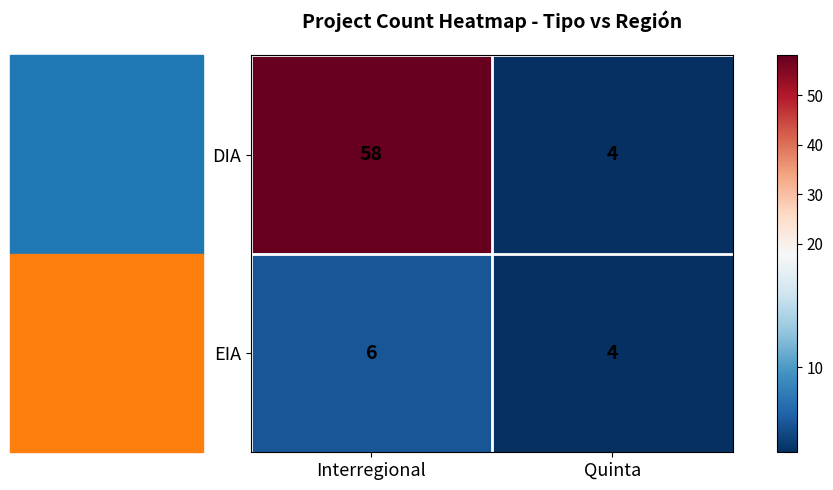

Rank the series by their maximum value, from lowest to highest.

EIA, DIA